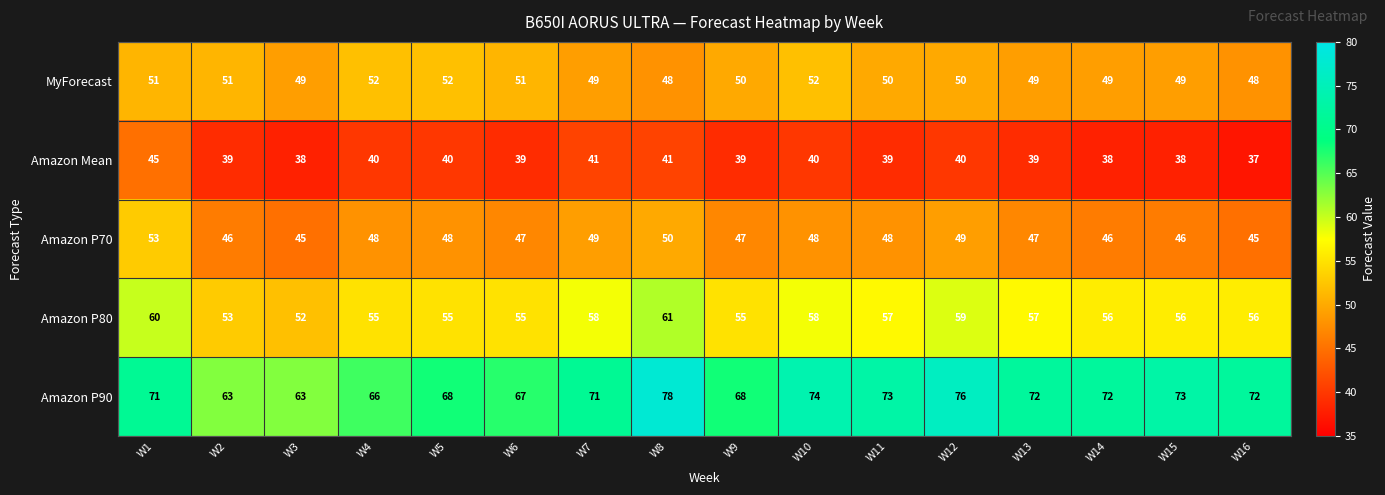

Which category has the highest value across all series?

W8